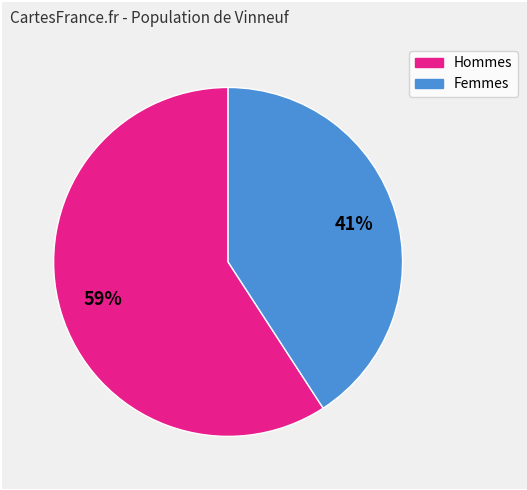

Count the number of slices in the pie.

2